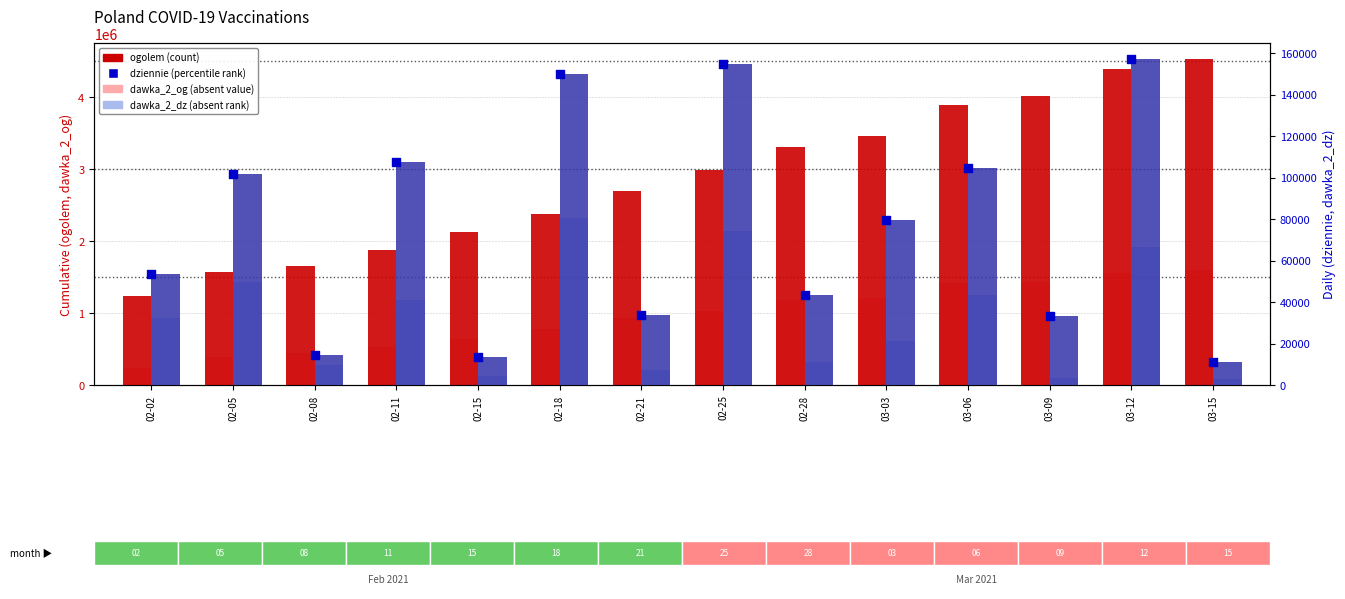

What are all the series names shown in the legend?

ogolem, dawka_2_og, dziennie, dawka_2_dz